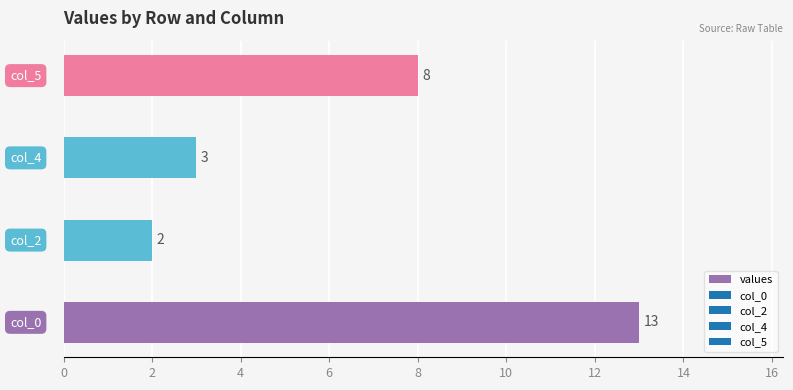

What is the difference between the second highest and second lowest values?

5